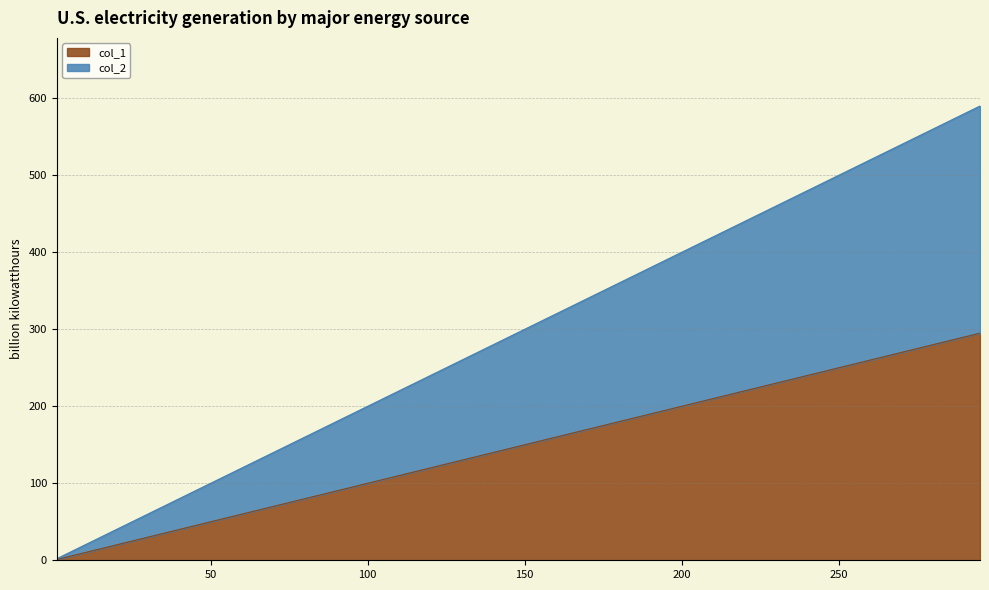

Reading left to right, extract all data points from this chart.

col_1: 1=1	22=22	43=43	64=64	85=85	106=106	127=127	148=148	169=169	190=190	211=211	232=232	253=253	274=274	295=295
col_2: 1=2	22=44	43=86	64=128	85=170	106=212	127=254	148=296	169=338	190=380	211=422	232=464	253=506	274=548	295=590